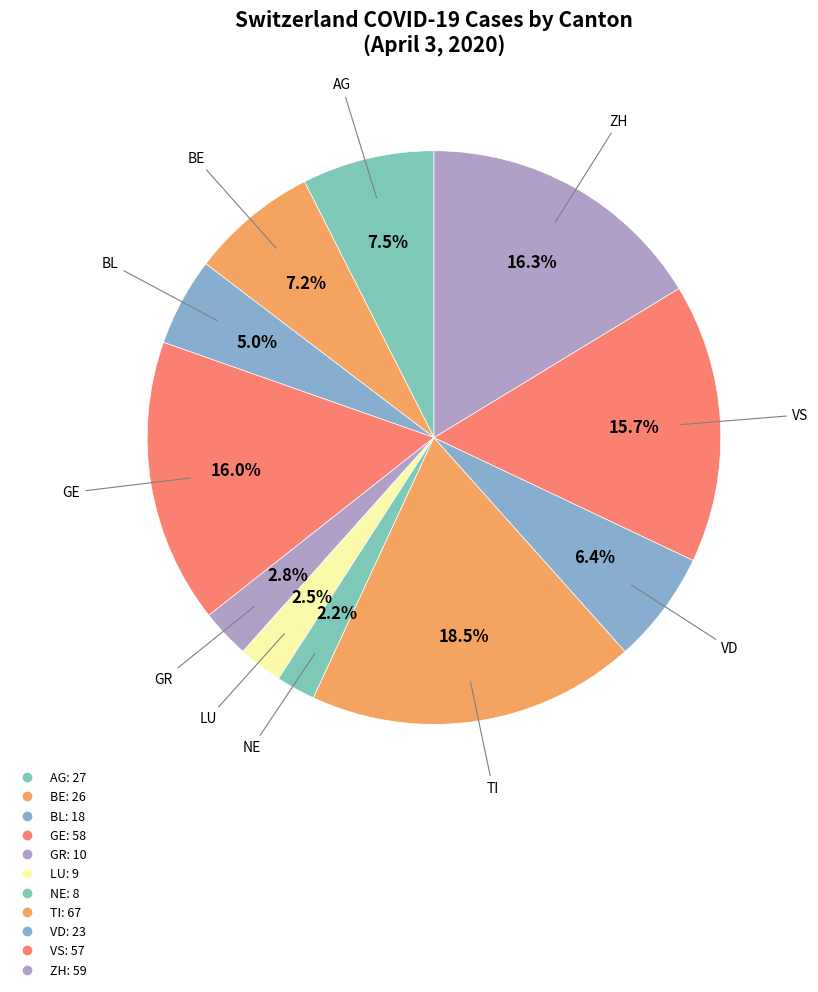

How many slices are in this pie chart?

11